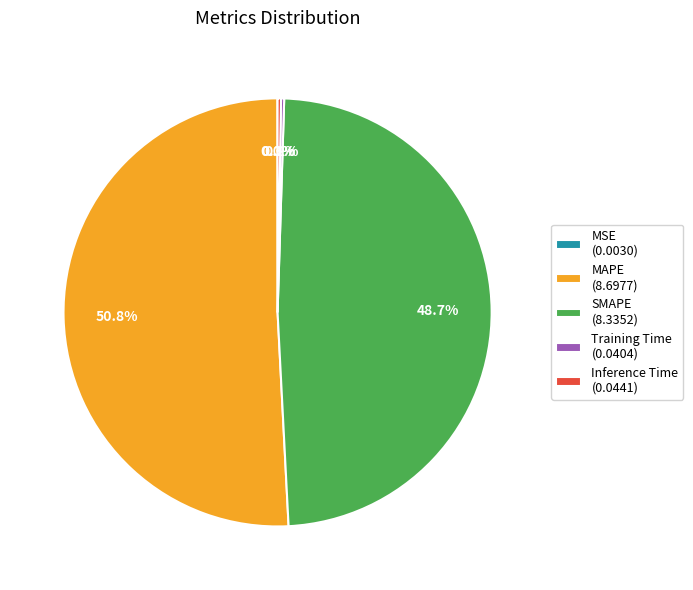

Is there a majority slice in this chart?

Yes